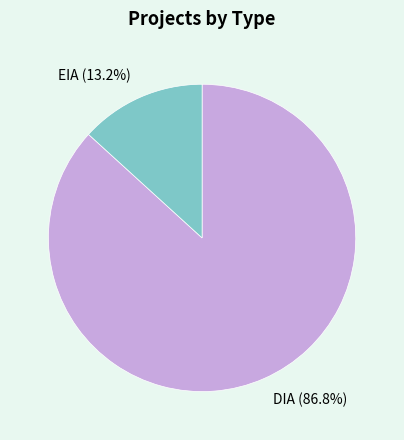

What percentage is NOT represented by EIA?

86.8%